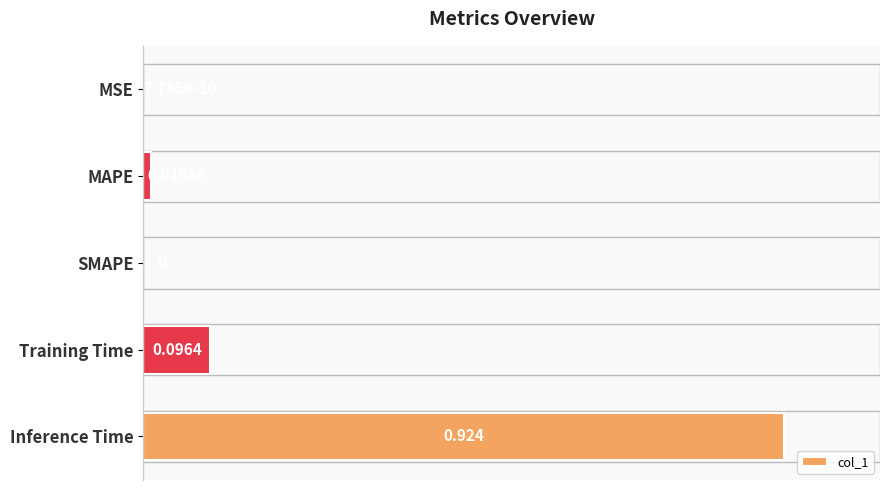

At which category does the chart reach its peak across all series?

Inference Time